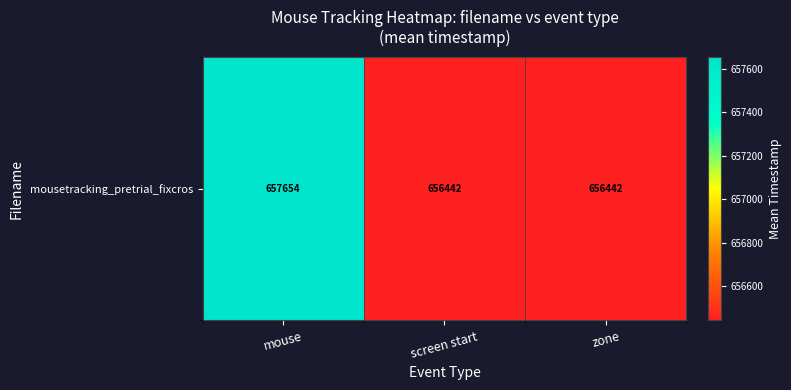

What is the approximate value at screen start?

656441.9